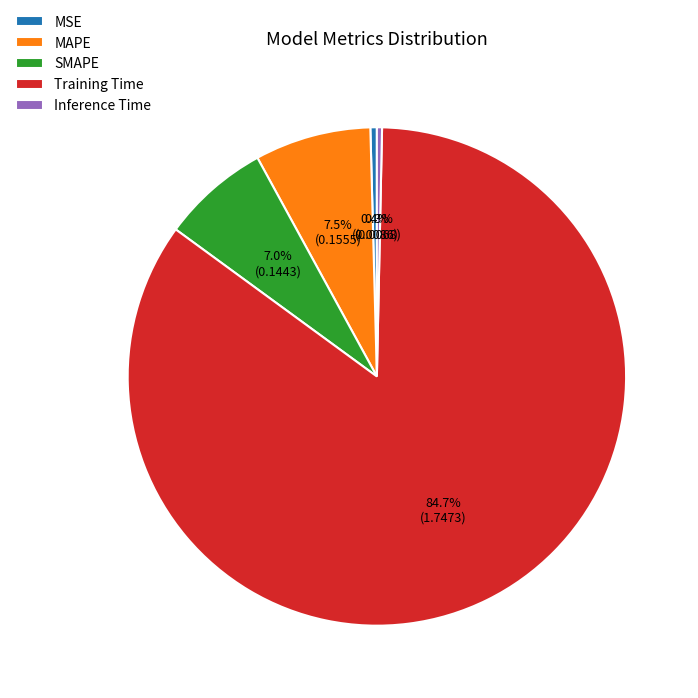

Which category has the biggest portion of the pie?

Training Time